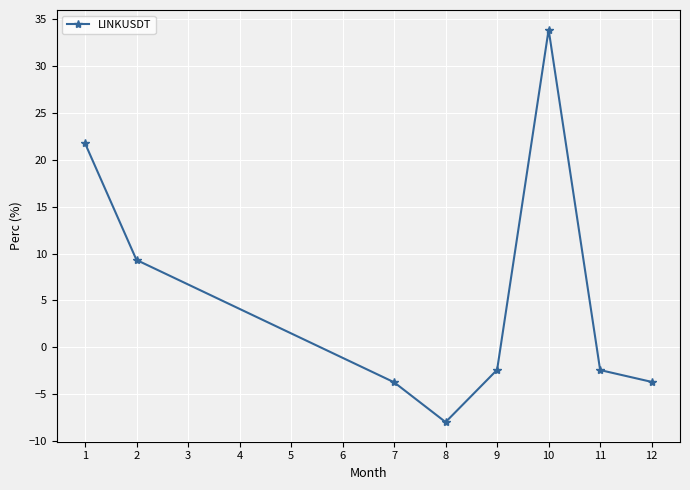

How many data points does each series have?

8